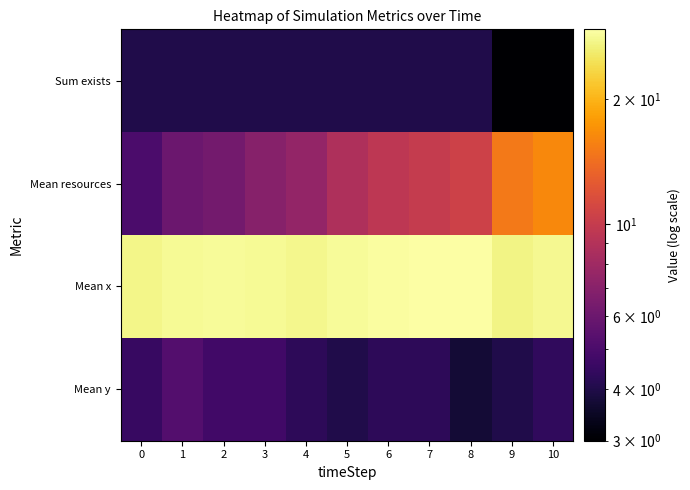

Reading left to right, transcribe all the data shown in this chart.

Sum exists: 0=4.0	1=4.0	2=4.0	3=4.0	4=4.0	5=4.0	6=4.0	7=4.0	8=4.0	9=3.0	10=3.0
Mean resources: 0=5.0	1=6.0	2=6.2	3=7.0	4=7.5	5=8.8	6=9.5	7=10.0	8=10.5	9=15.0	10=16.3
Mean x: 0=27.5	1=28.2	2=28.5	3=28.2	4=27.8	5=28.5	6=29.0	7=29.5	8=29.2	9=27.3	10=28.0
Mean y: 0=4.5	1=5.2	2=4.8	3=4.8	4=4.2	5=4.0	6=4.2	7=4.2	8=3.8	9=4.0	10=4.3